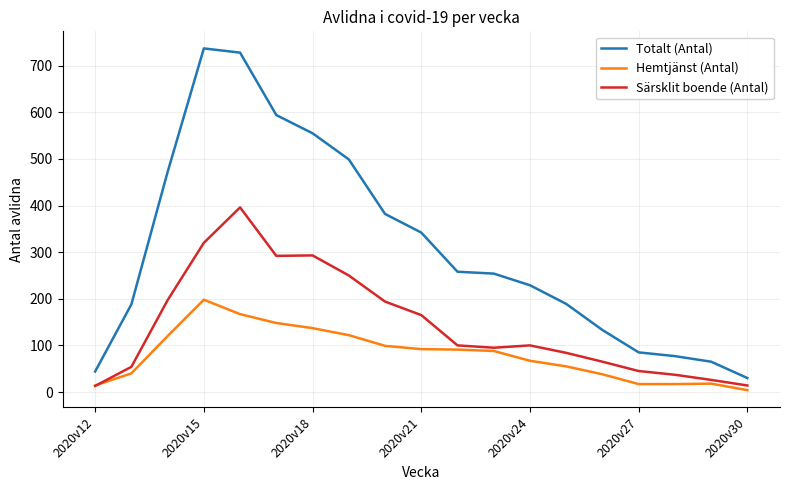

In Hemtjänst (Antal), how many points are higher than both neighbors (excluding endpoints)?

2